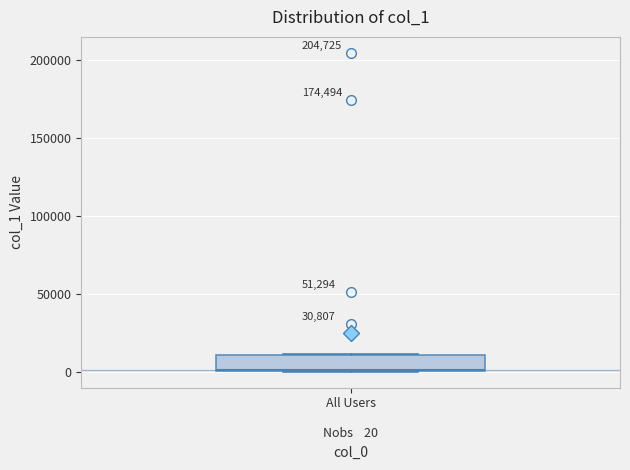

Transcribe this box plot: give where the median line is, the range the box spans, and where the two whiskers end, as read against the y-axis. The values are not printed on the chart, so give them approximately, as read against the axis.

median 0, box 0 to 10000, whiskers 0 to 10000